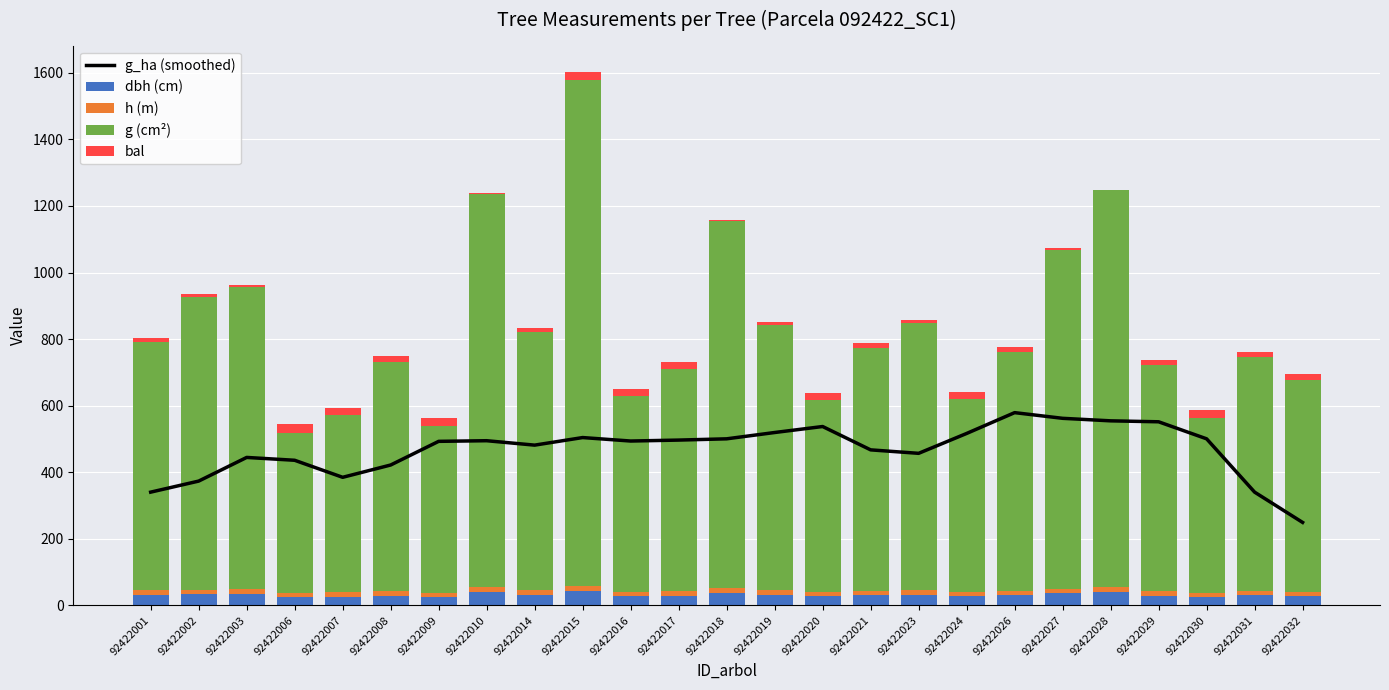

Which series has the largest total across all categories?

g (cm²)